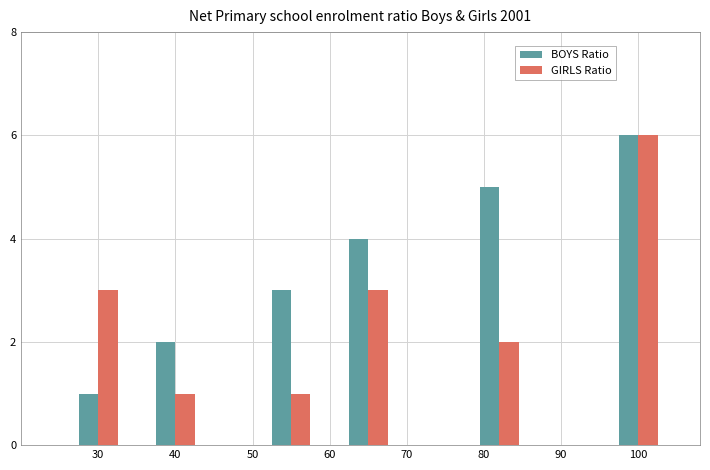

What is the sum of all BOYS Ratio values?

21